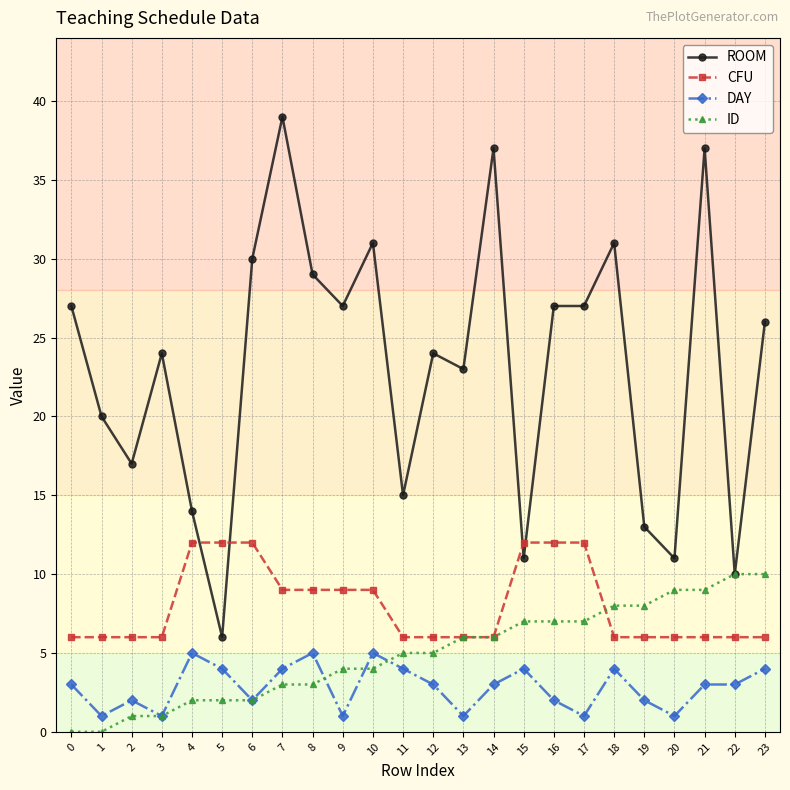

At which category does ROOM reach its first local peak?

3